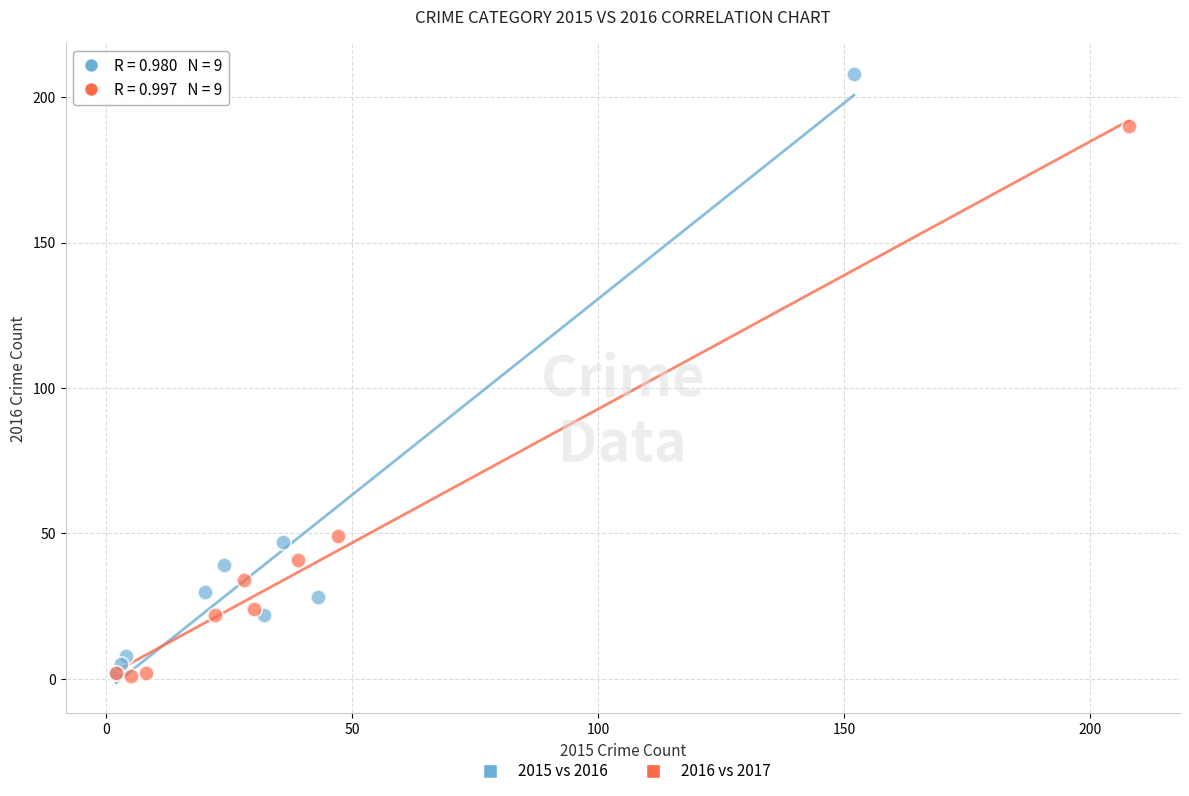

Which series has the largest Y range (max minus min)?

2015 vs 2016